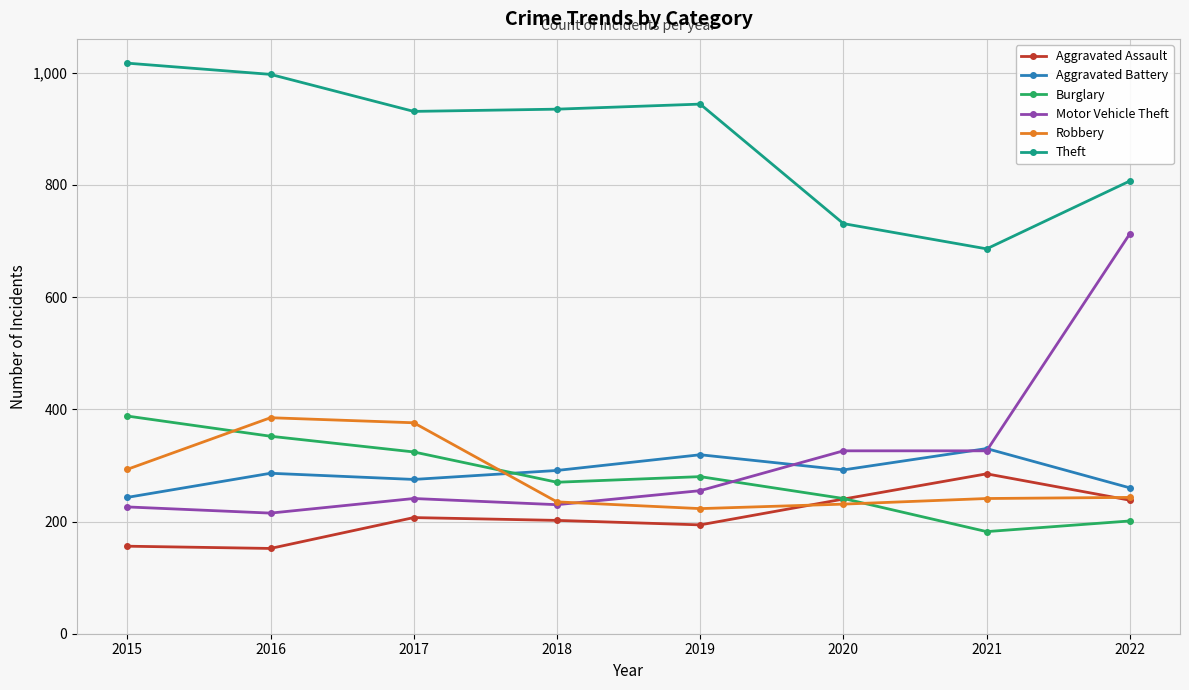

In Theft, how many points are lower than both neighbors (excluding endpoints)?

2